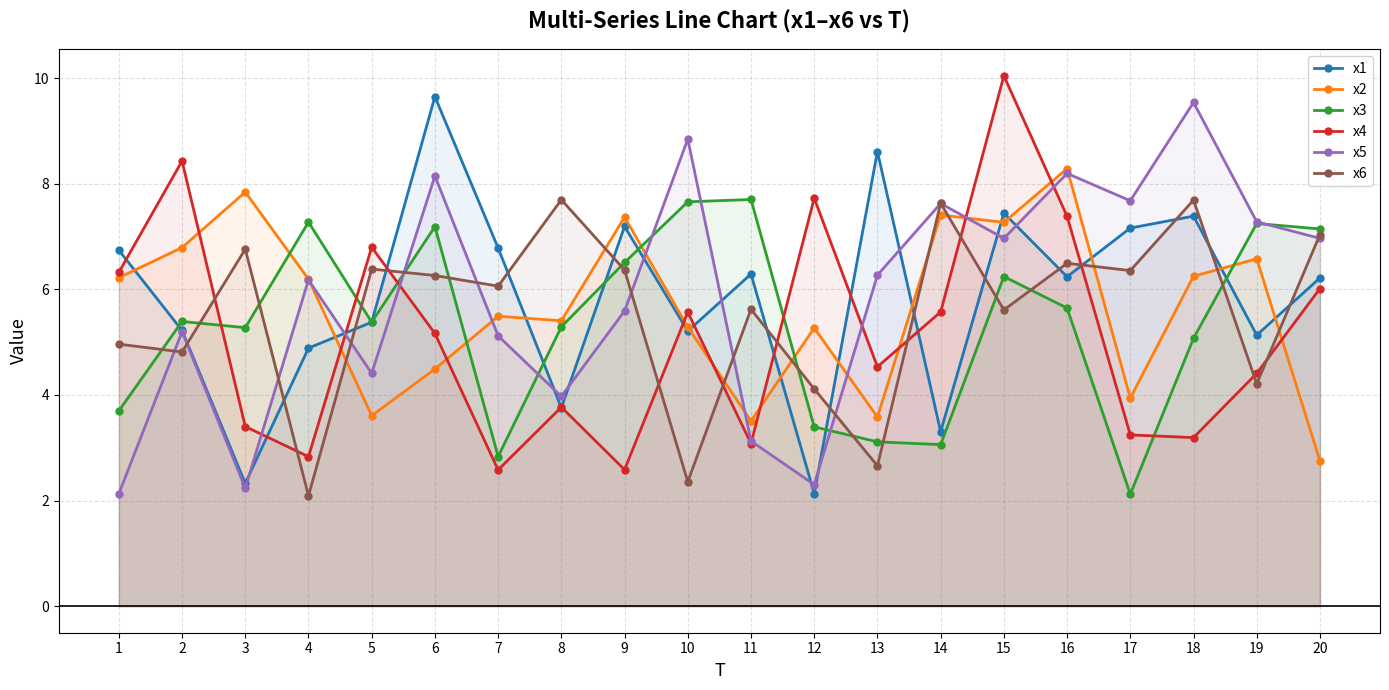

Rank the series by their maximum value, from highest to lowest.

x4, x1, x5, x2, x3, x6